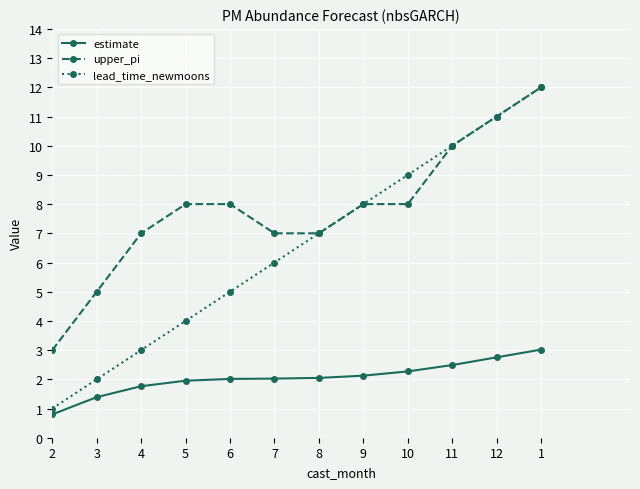

Reading right to left, list all the values displayed in this chart.

estimate: 3.0	2.8	2.5	2.3	2.1	2.0	2.0	2.0	2.0	1.8	1.4	0.8
upper_pi: 12.0	11.0	10.0	8.0	8.0	7.0	7.0	8.0	8.0	7.0	5.0	3.0
lead_time_newmoons: 12.0	11.0	10.0	9.0	8.0	7.0	6.0	5.0	4.0	3.0	2.0	1.0